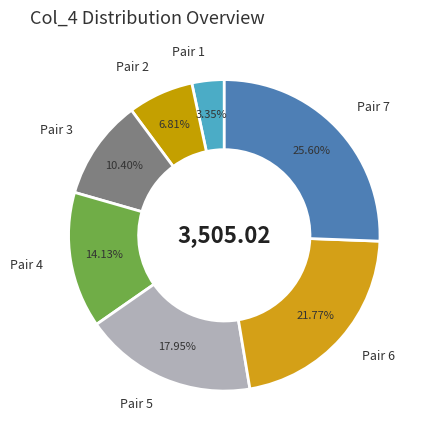

Rank the categories by value from lowest to highest.

Pair 1, Pair 2, Pair 3, Pair 4, Pair 5, Pair 6, Pair 7